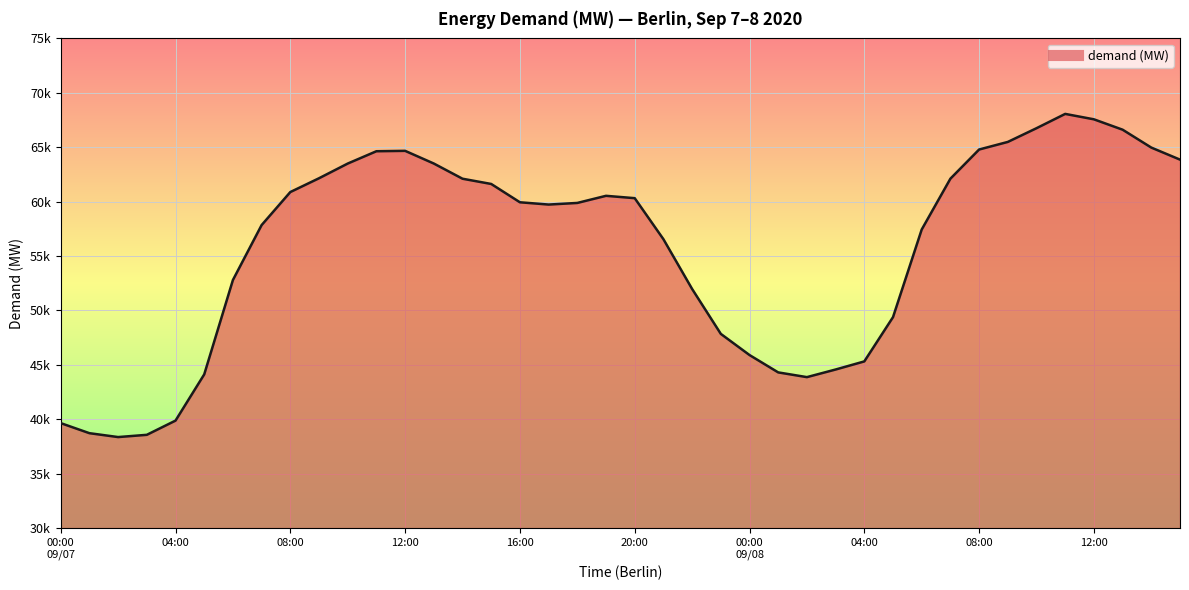

Does the chart have visible grid lines?

Yes